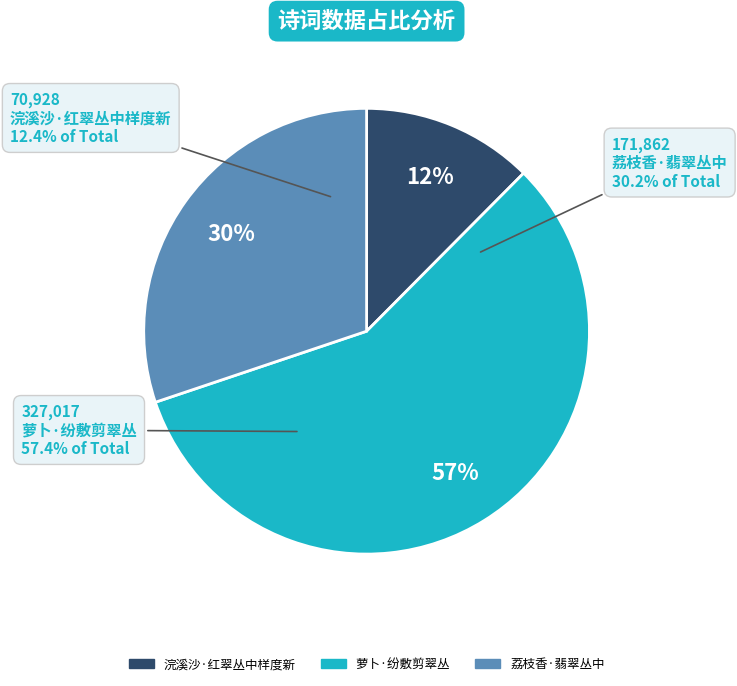

What is the total percentage of 浣溪沙·红翠丛中样度新 and 荔枝香·翡翠丛中?

42.6%